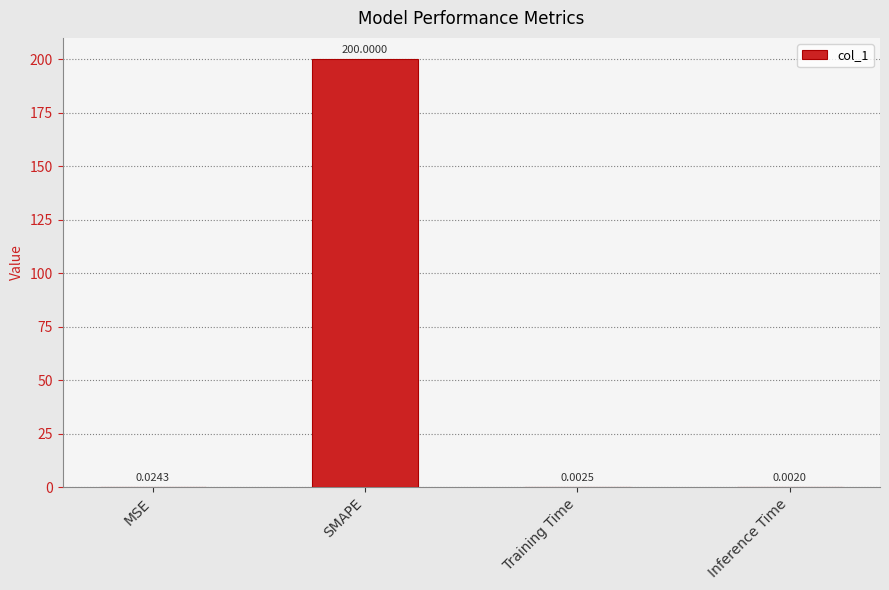

What is the change in value from MSE to SMAPE?

+200.0